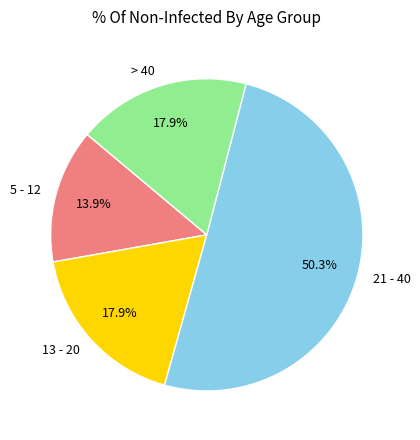

What is the majority slice?

21 - 40